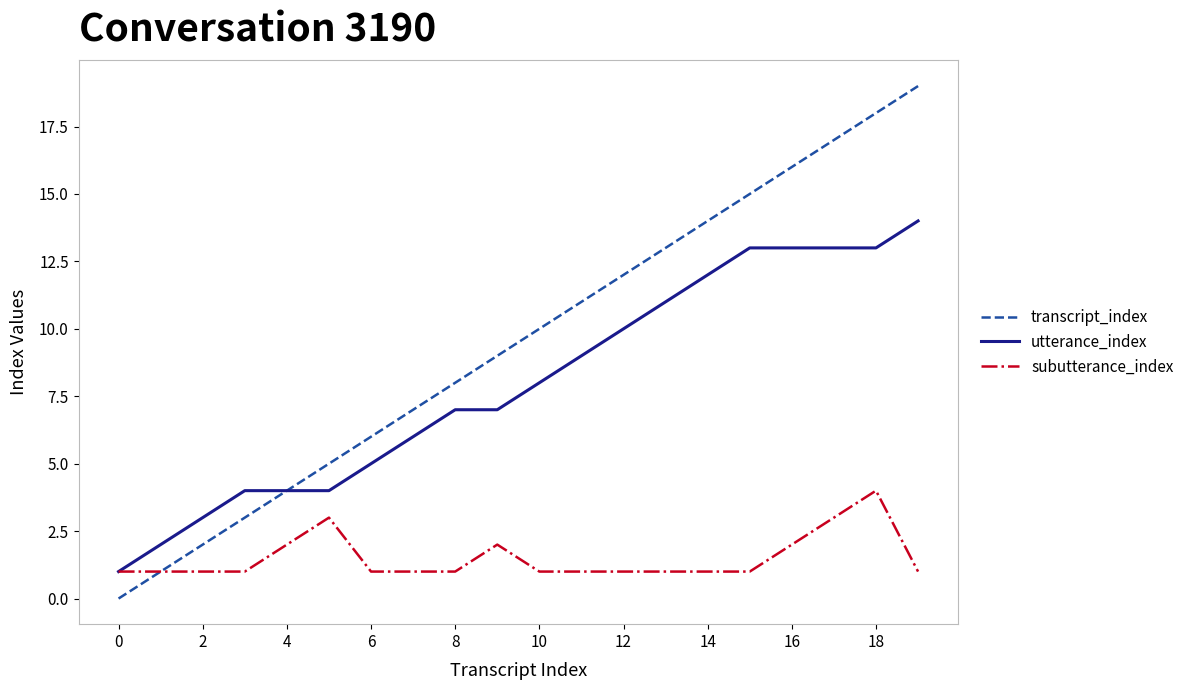

Which series has the largest total across all categories?

transcript_index